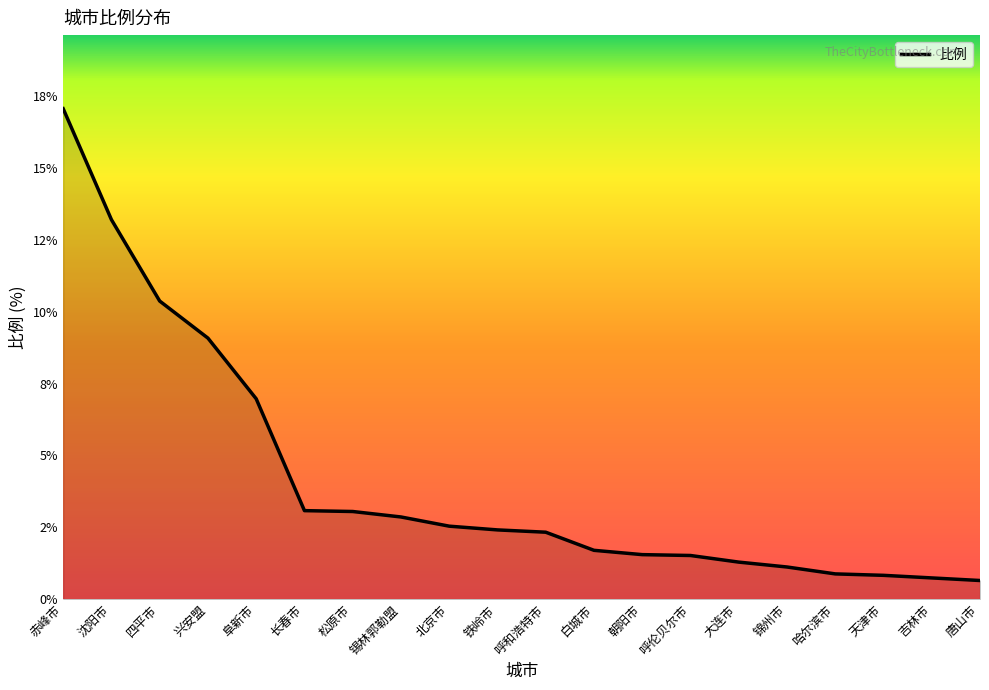

True or false: the data shows 0.7 at 呼伦贝尔市.

False